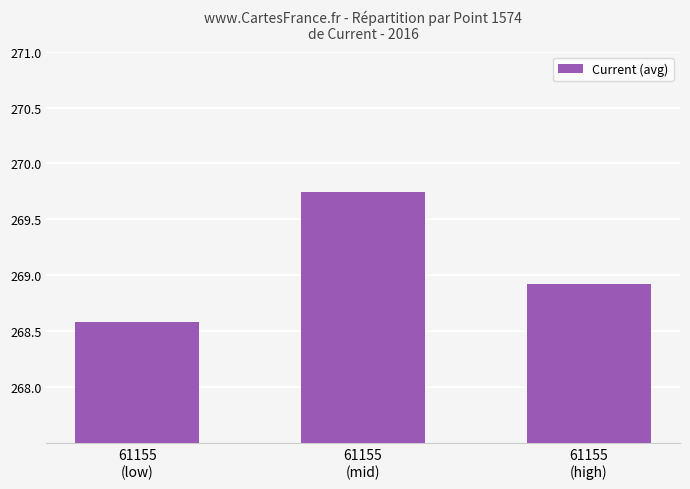

Rank the categories by value from lowest to highest.

61155
(low), 61155
(high), 61155
(mid)